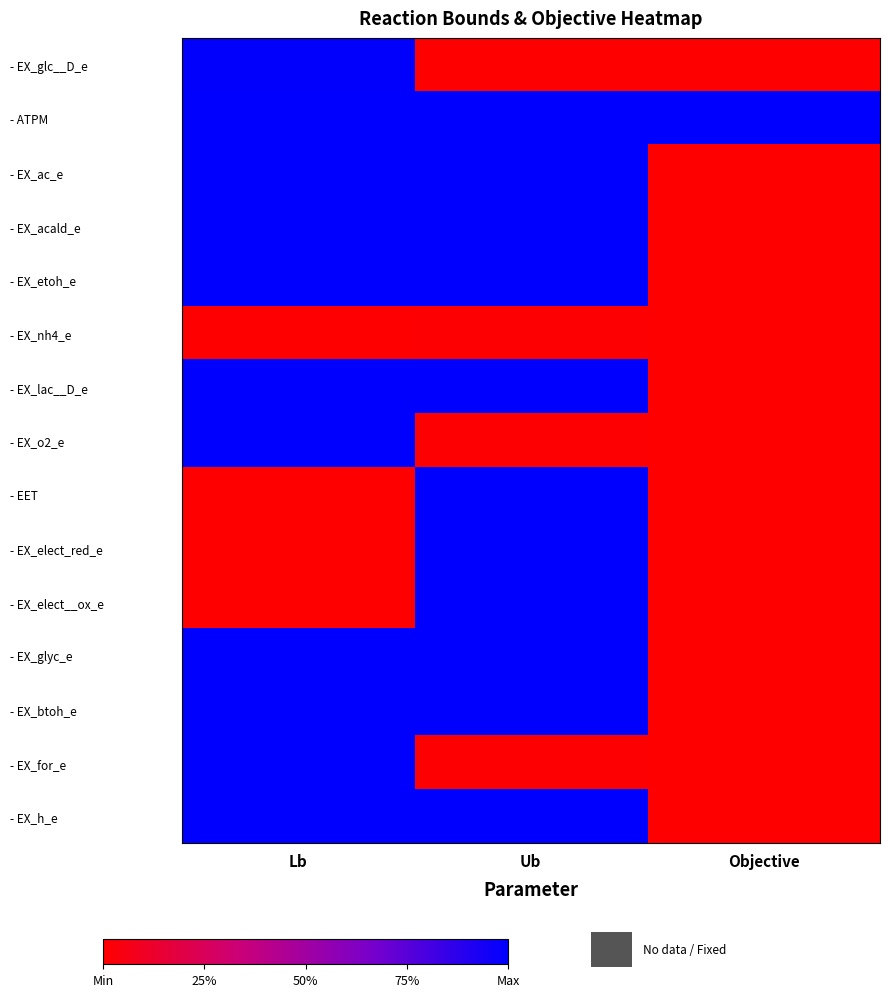

At which category does the chart reach its minimum across all series?

Ub